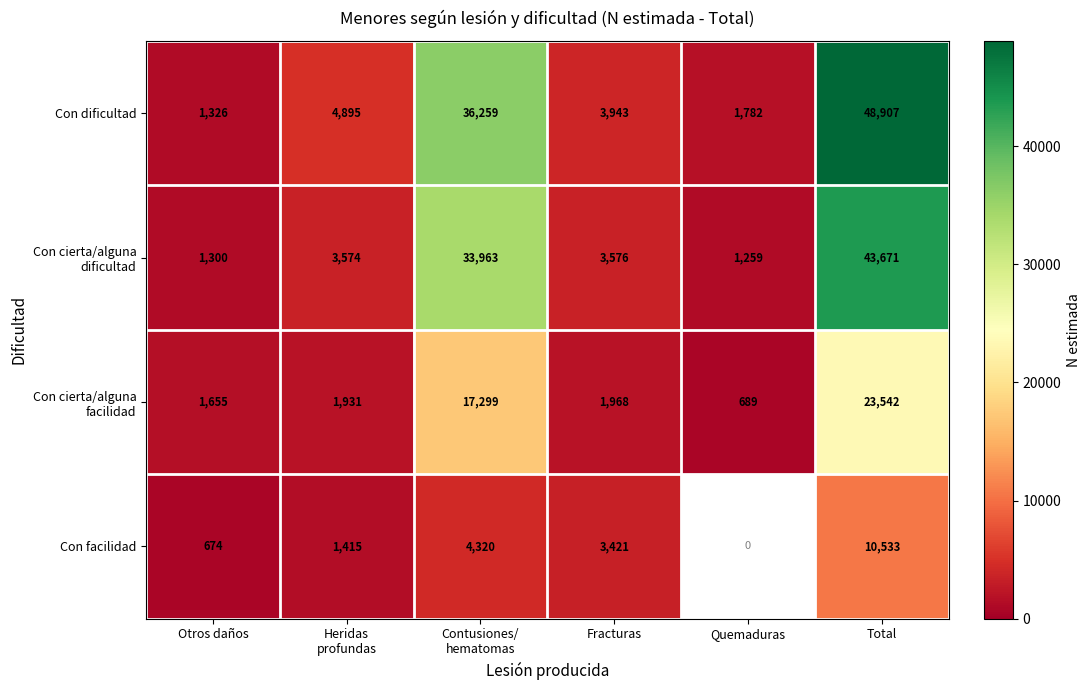

Between Total and Otros daños, which is larger?

Total